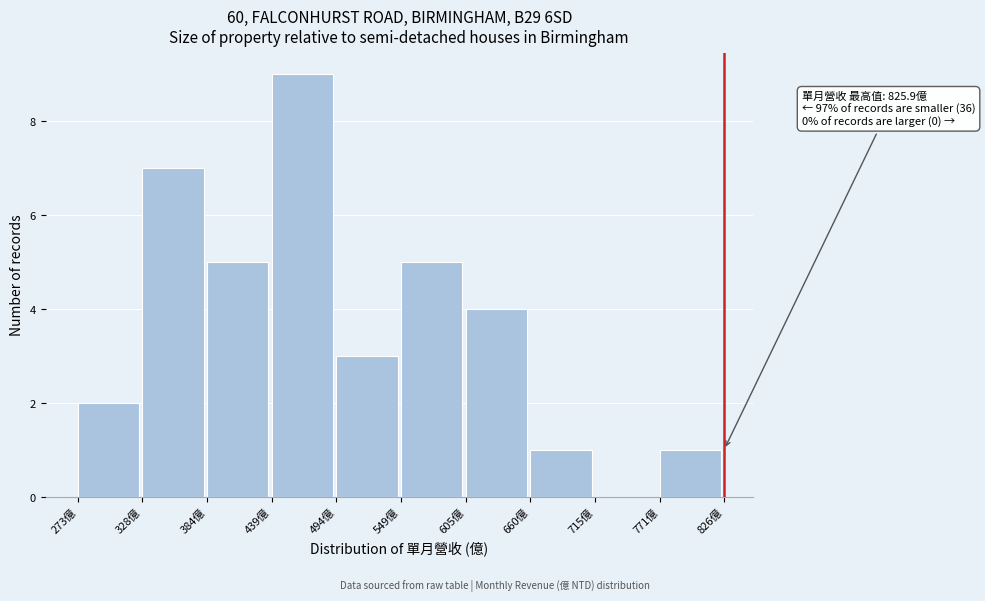

Which range on the x-axis has the tallest bar?

440 to 490